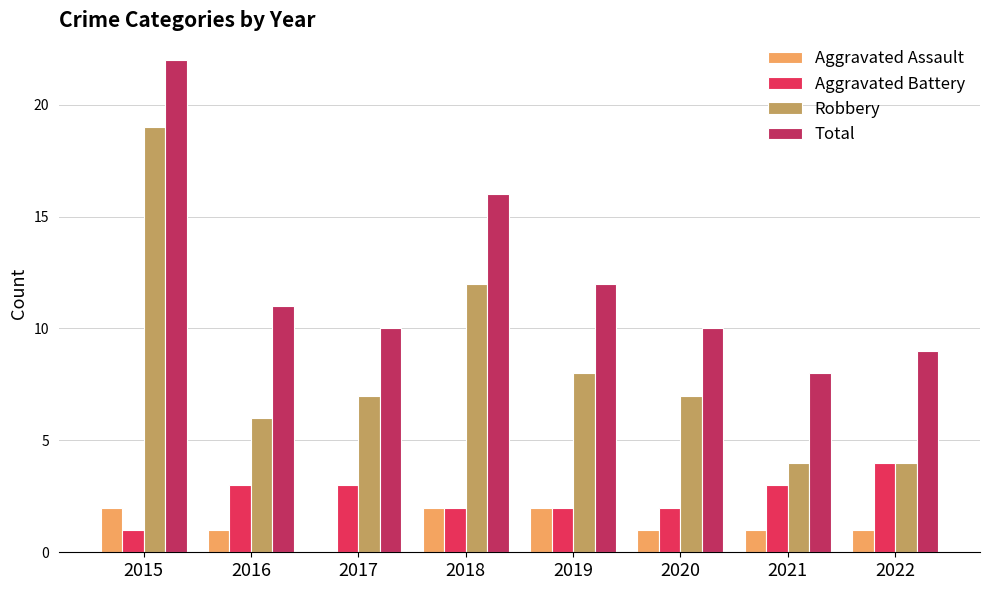

Which series changed the most between 2019 and 2022?

Robbery